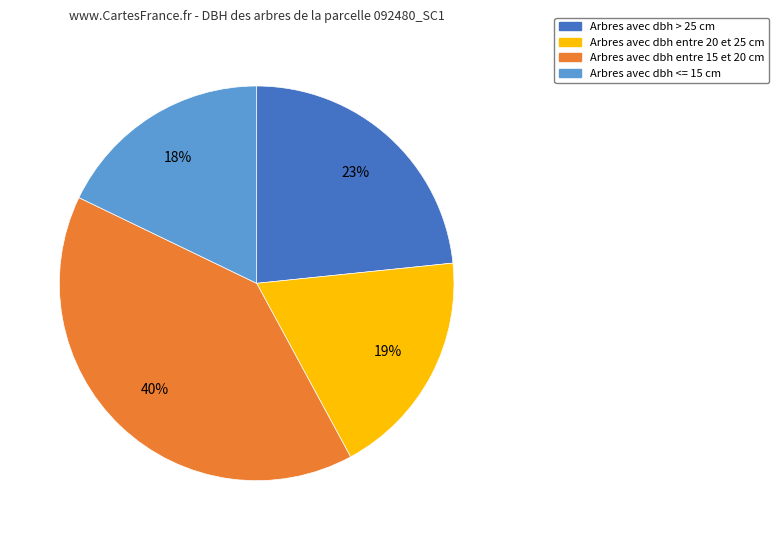

How many segments does this pie chart have?

4